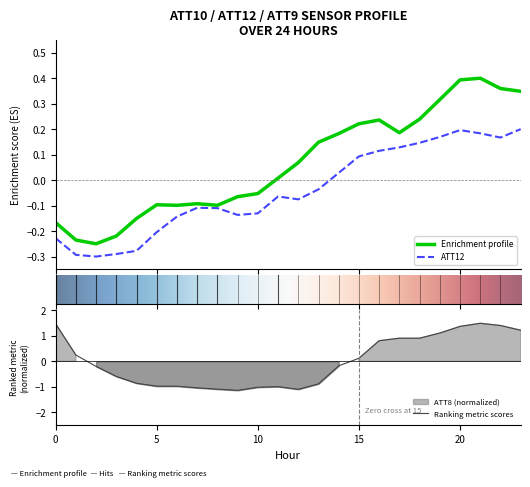

What is the minimum value shown in the chart?

-1.1